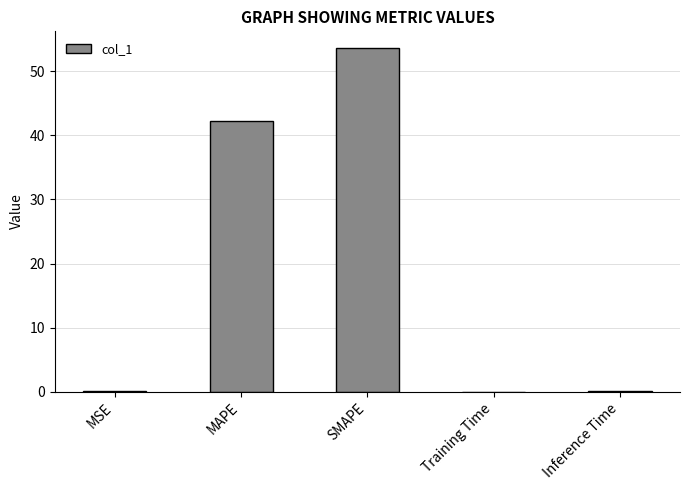

What is the greatest value displayed?

53.5